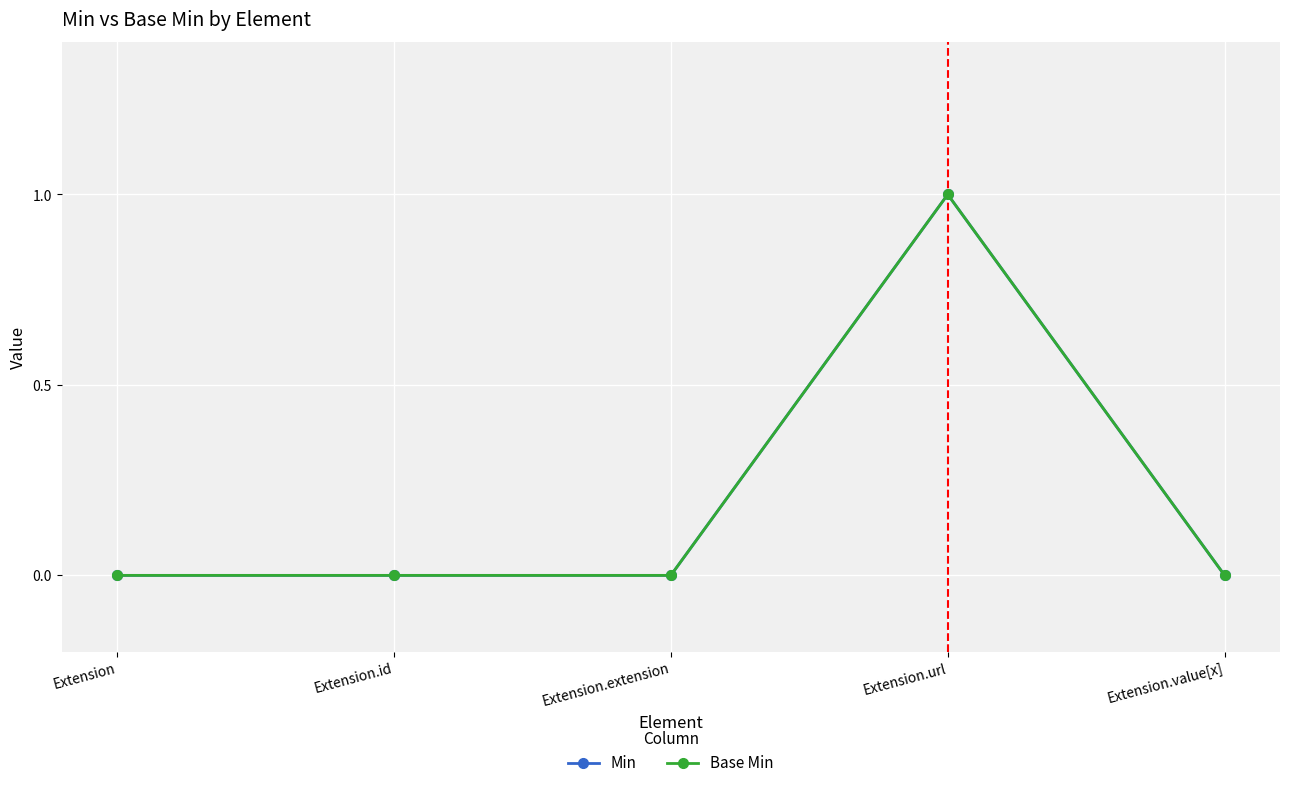

Which category has the highest value across all series?

Extension.url